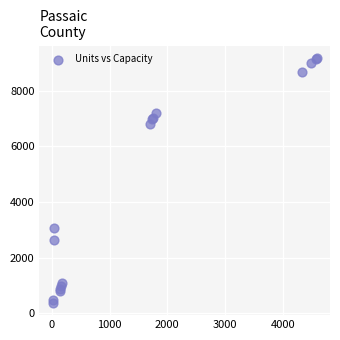

What Y value in the scatter plot is closest to 4777?

3075